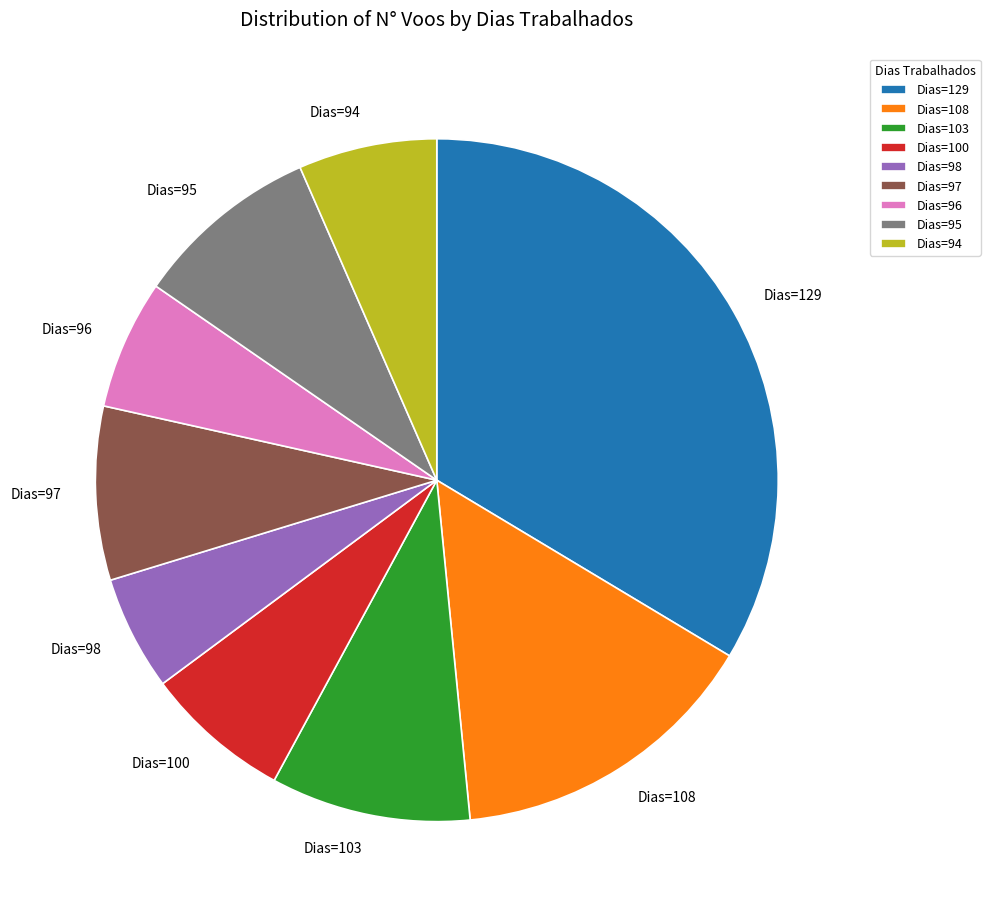

Does any single category account for the majority?

No